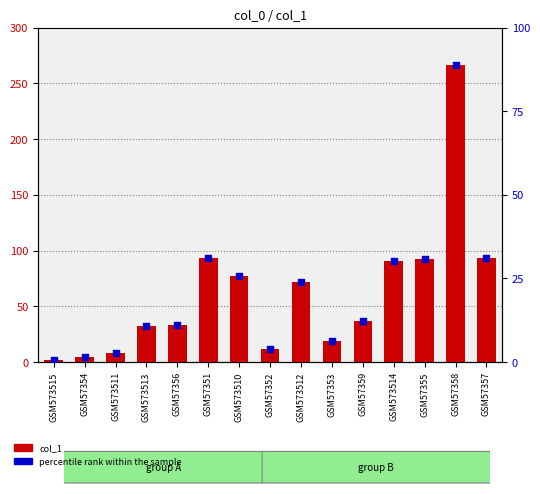

Which series has the largest Y range (max minus min)?

col_1